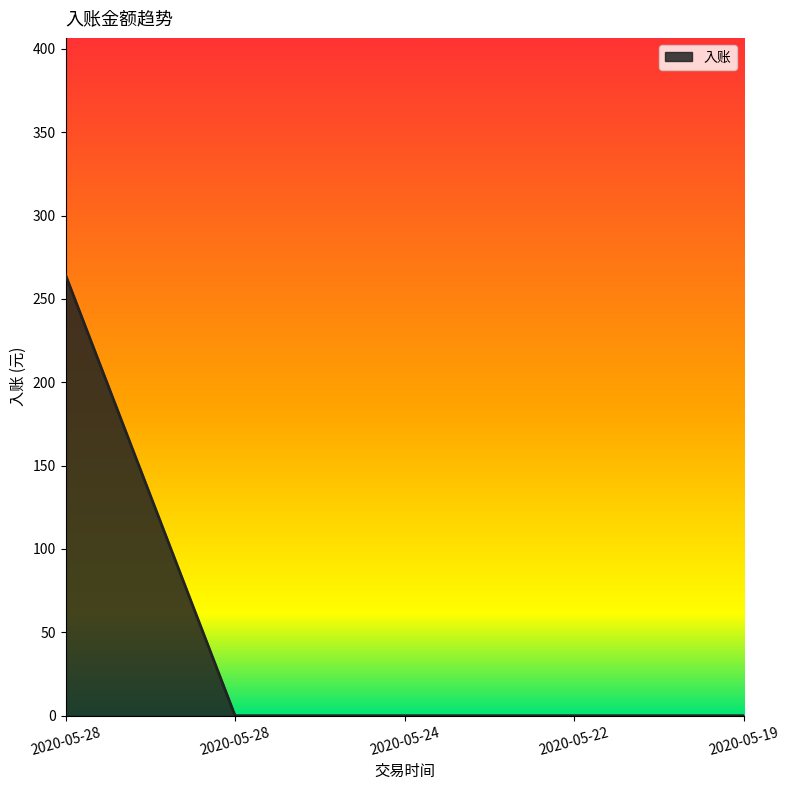

How many lines are shown in the chart?

1